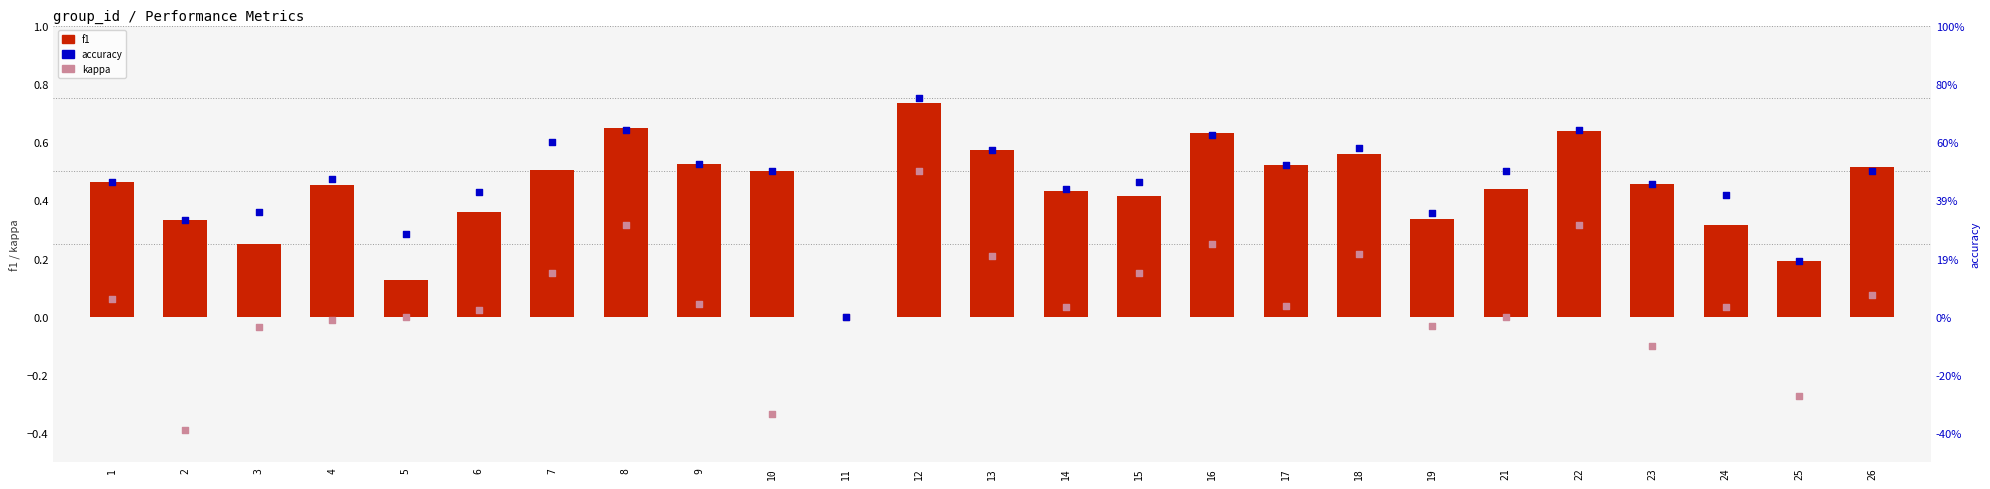

Which series has the largest total across all categories?

accuracy